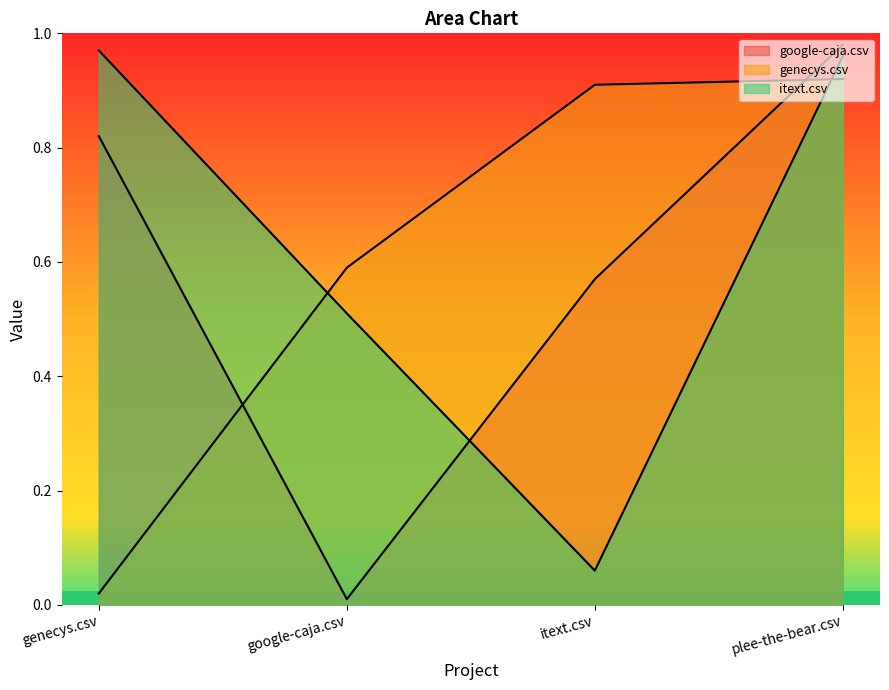

What is the value of the google-caja.csv point at the 4th from the left?

1.0